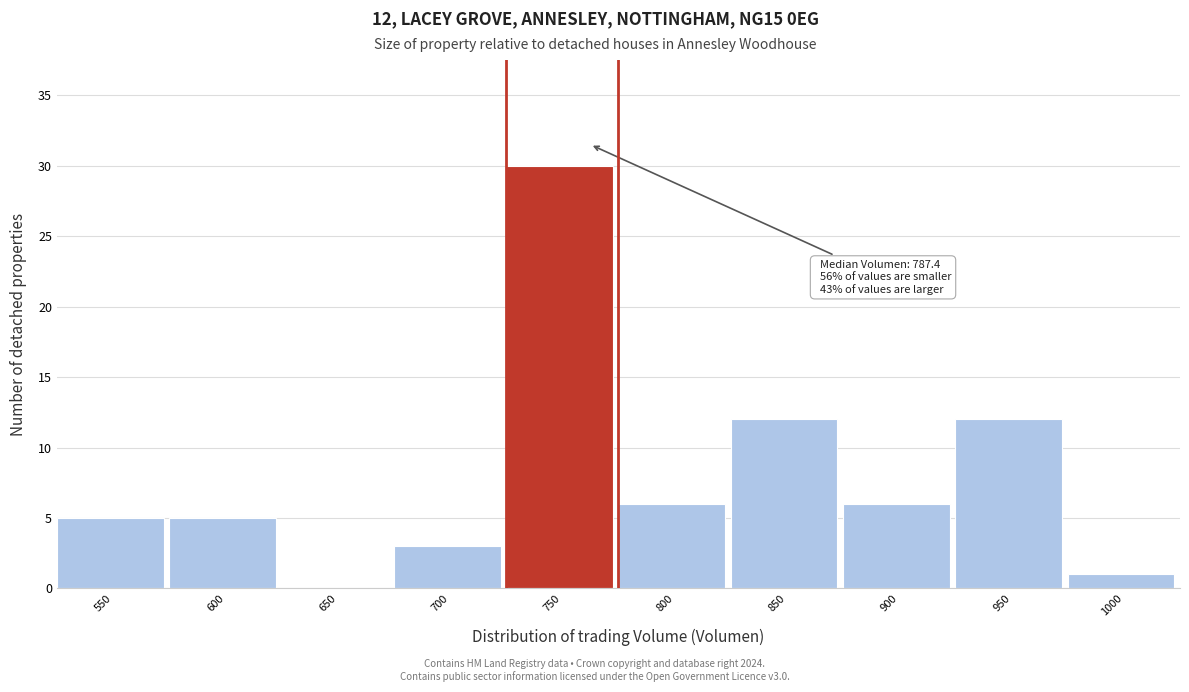

Reading left to right, transcribe all the data shown in this chart.

550=5	600=5	650=0	700=3	750=30	800=6	850=12	900=6	950=12	1000=1